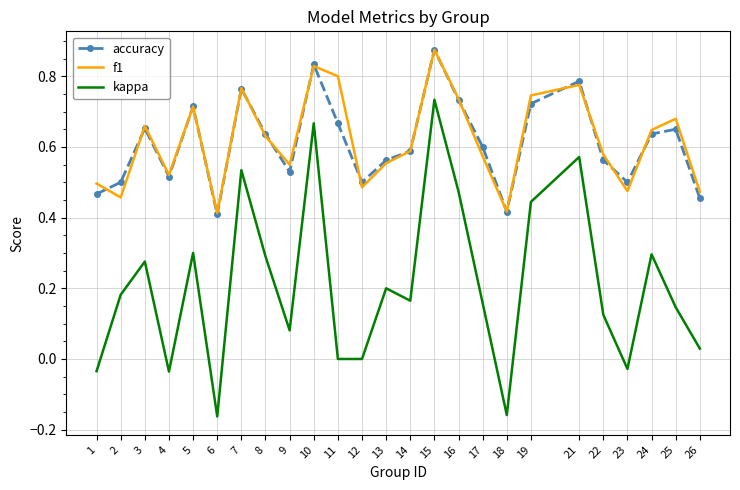

Which label corresponds to the largest value in the chart?

15